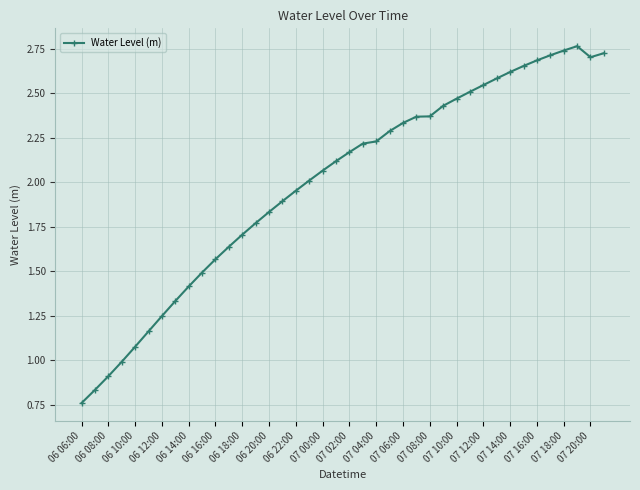

What is the difference between the second highest and second lowest values?

1.9